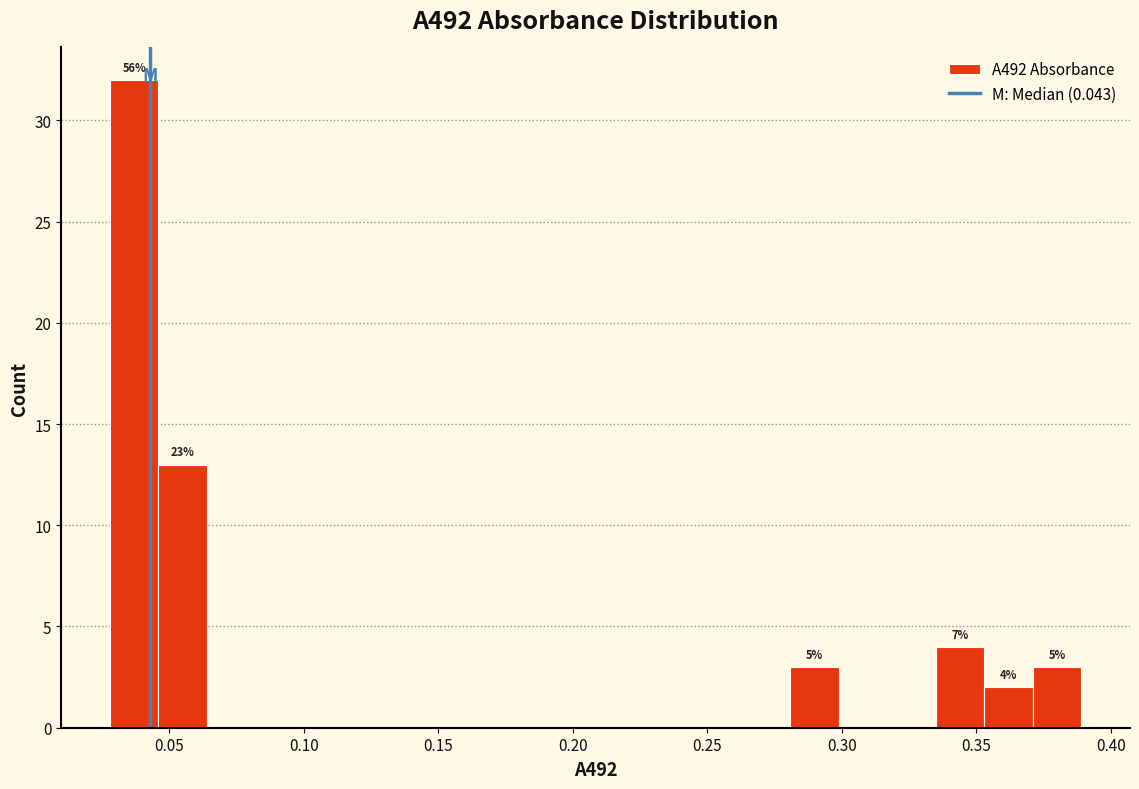

Read against the x-axis, roughly where is the centre of the tallest bar?

0.035